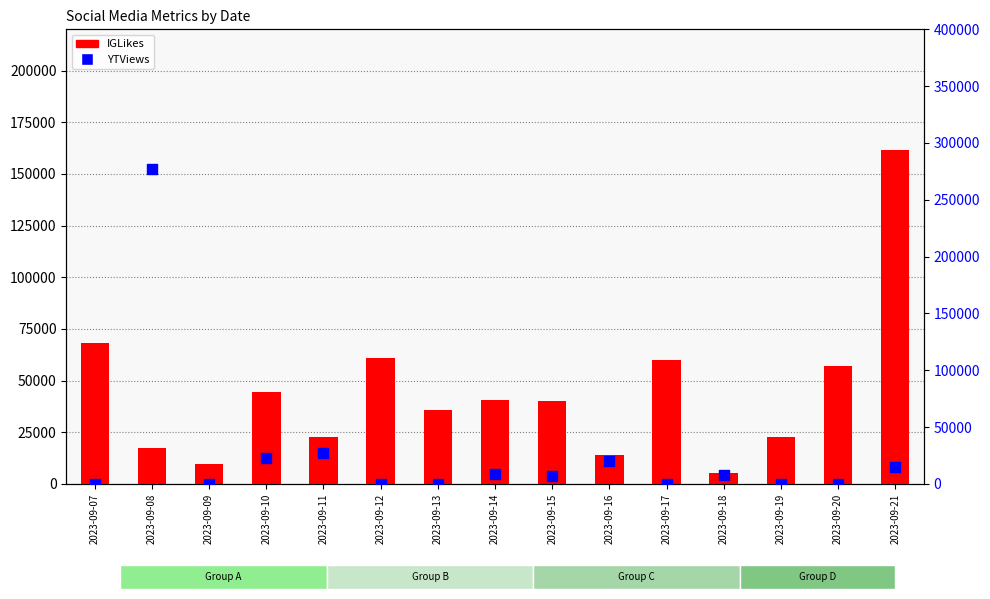

Which series contains the lowest Y value?

YTViews